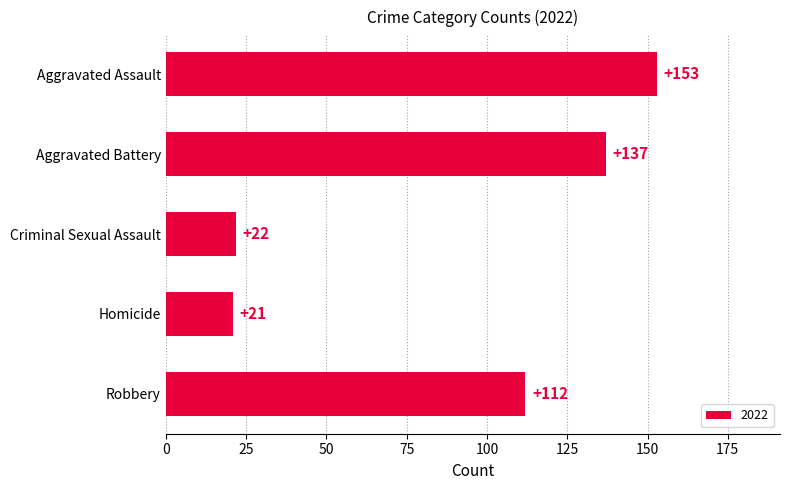

What is the value of the 3rd bar from the top?

22